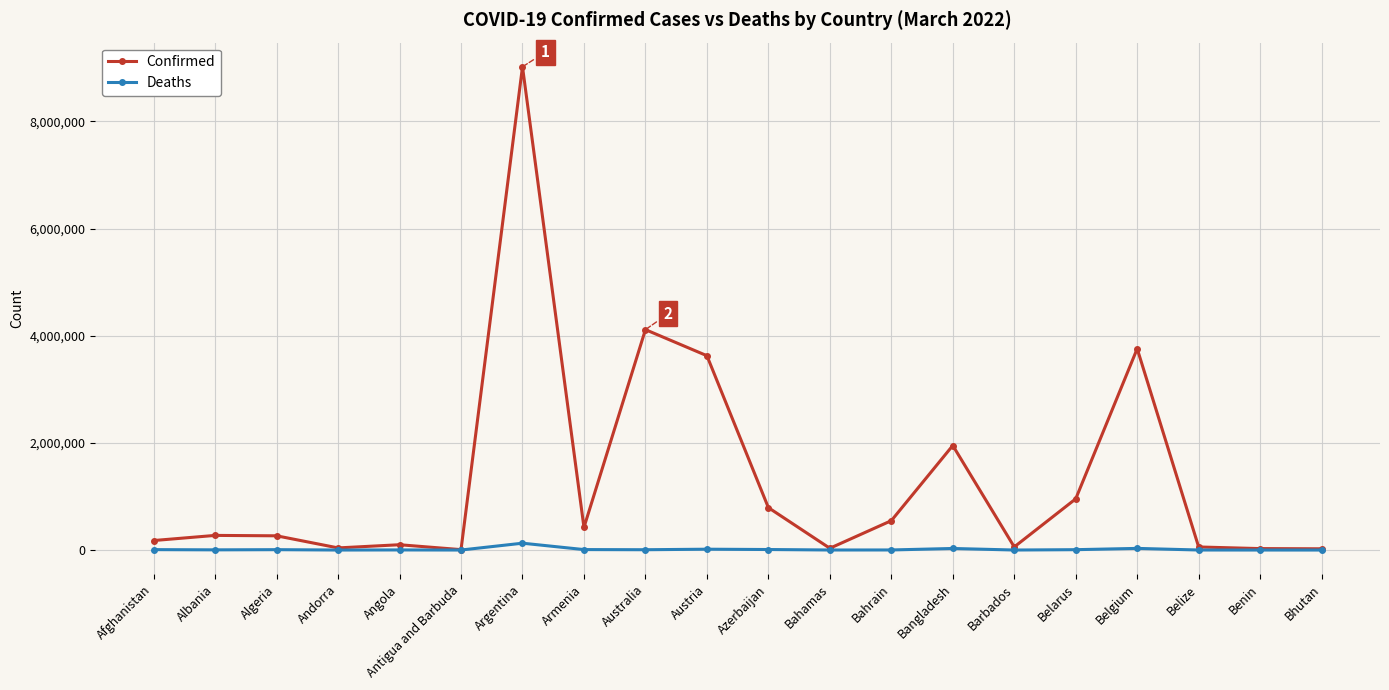

What is the maximum value shown in the chart?

9019660